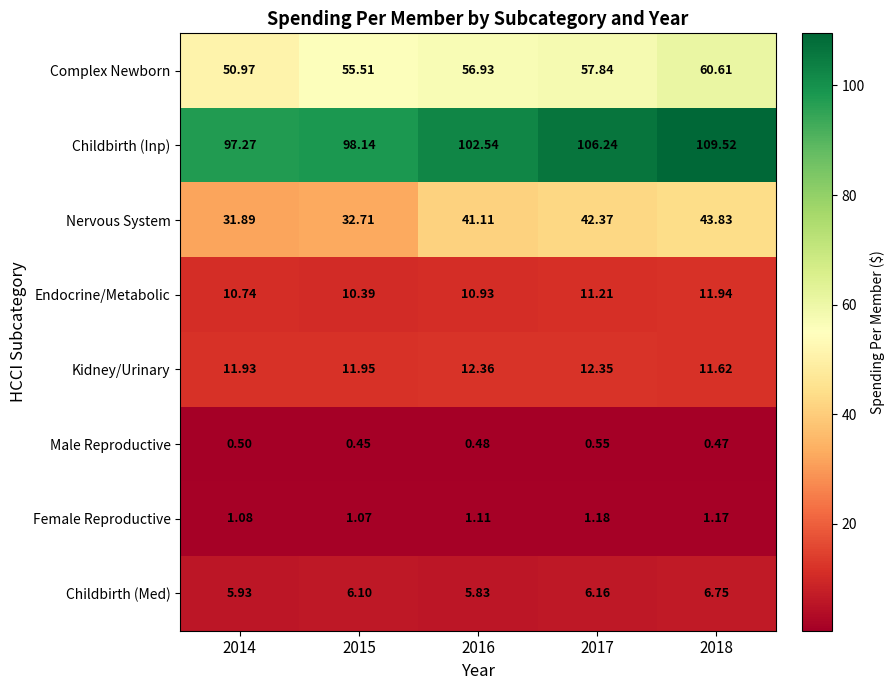

Which series has the widest spread of values?

Childbirth (Inp)